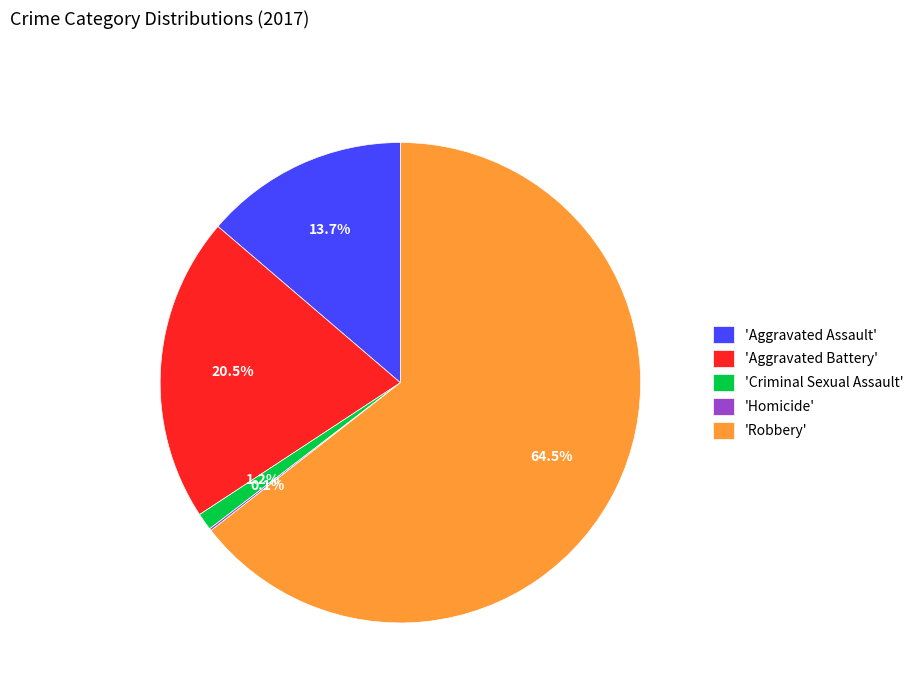

What percentage do 'Aggravated Battery' and 'Criminal Sexual Assault' together represent?

21.7%